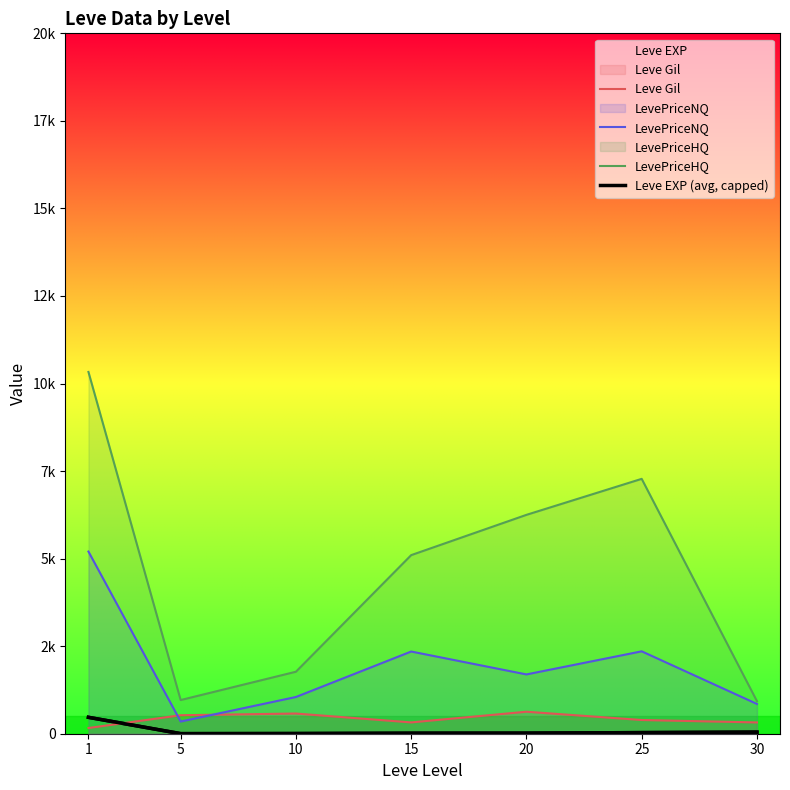

What is the average value of the Leve EXP (avg, capped) series?

83.4